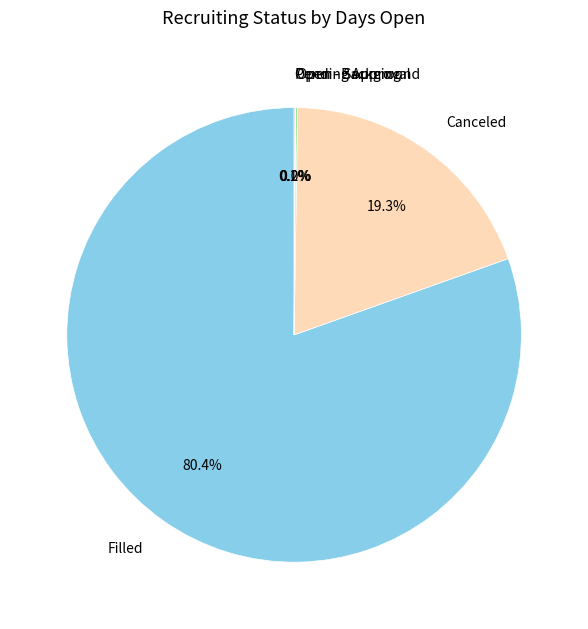

What is the largest slice in the pie chart?

Filled